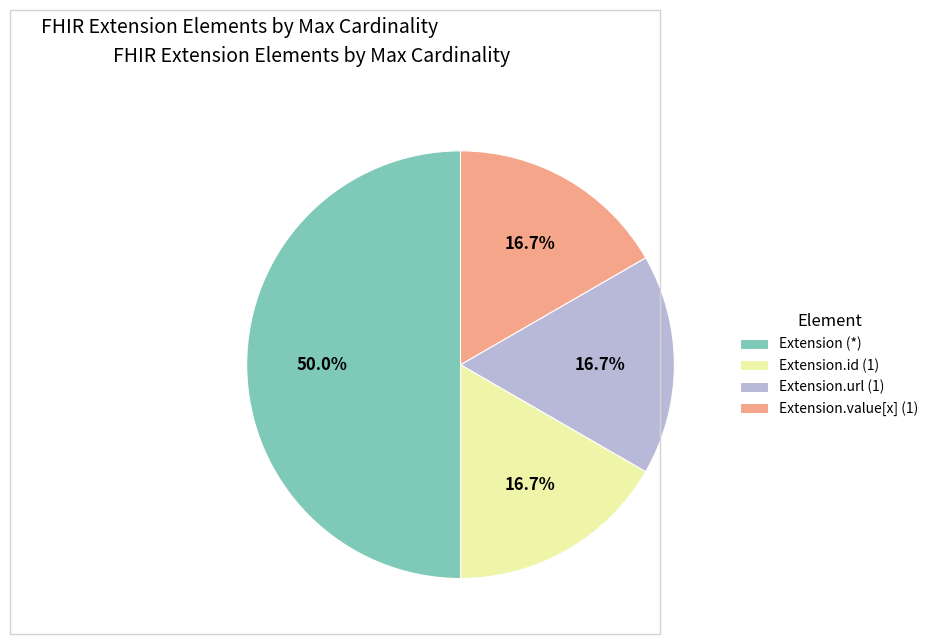

How many segments does this pie chart have?

4